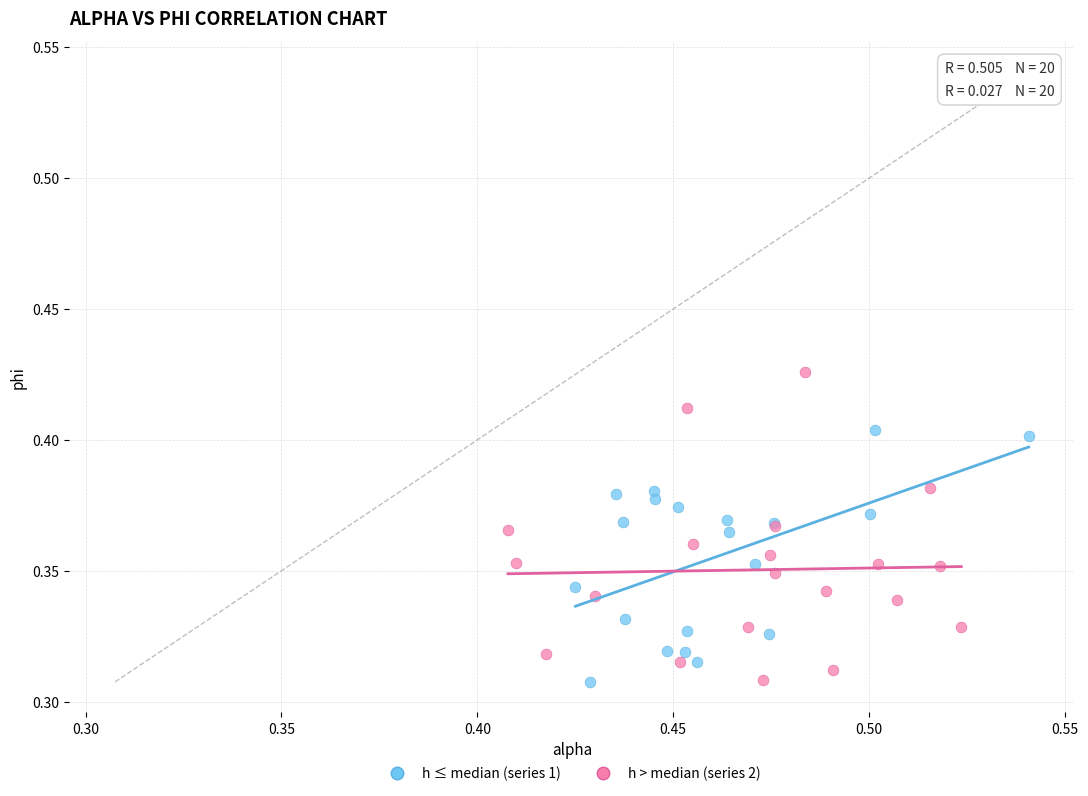

Which series has the largest Y range (max minus min)?

h > median (series 2)